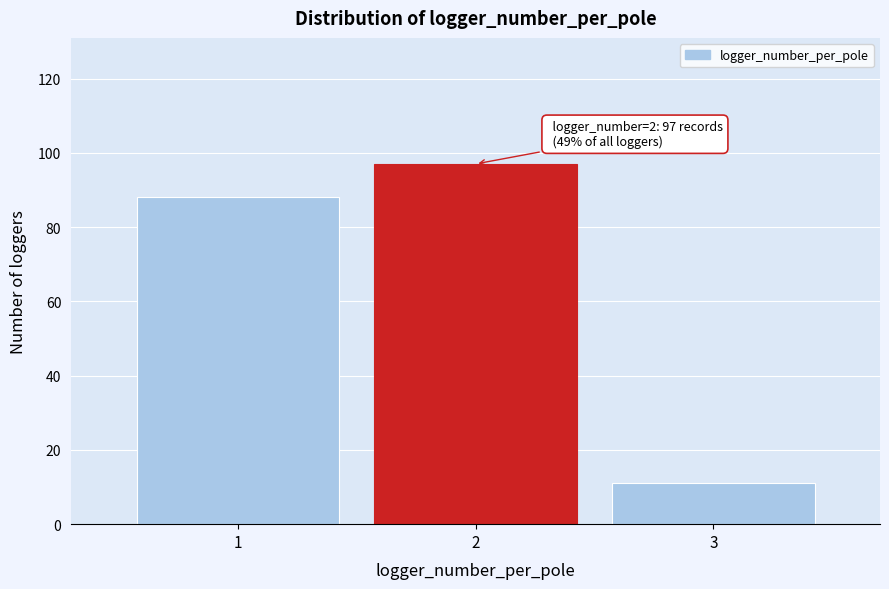

Which range on the x-axis has the tallest bar?

1.5 to 2.5